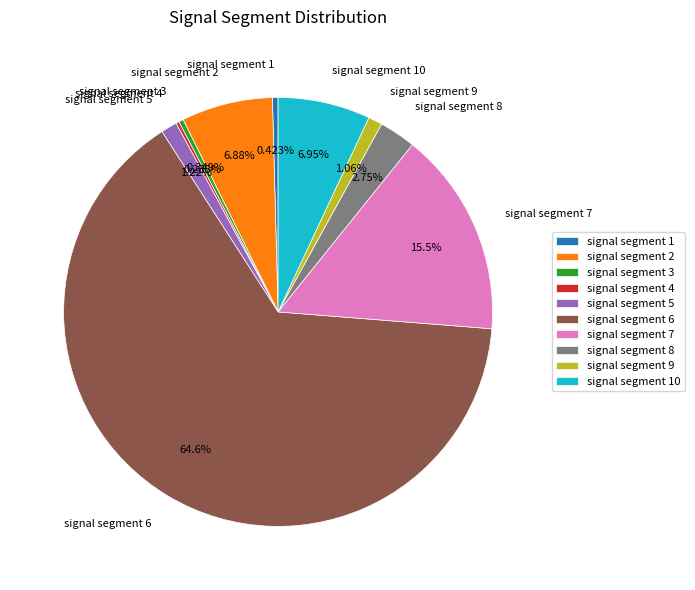

Combined, do signal segment 8 and signal segment 7 account for over 50%?

No